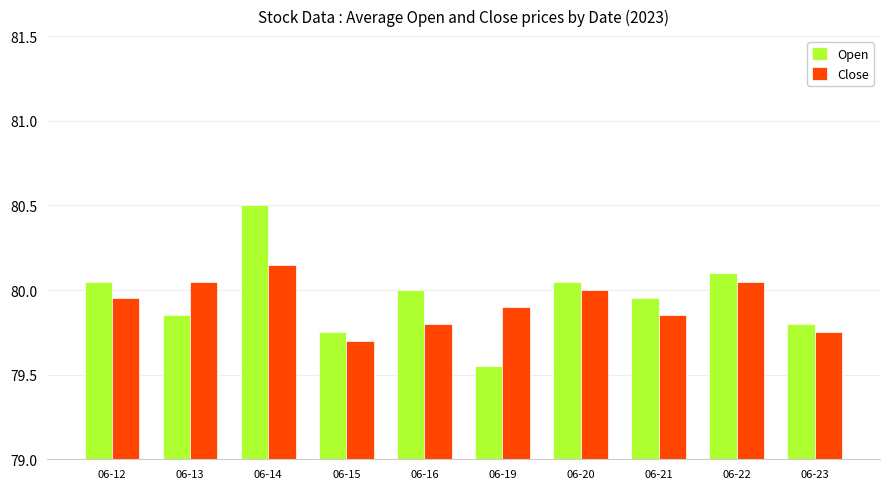

What is the sum of all Close values?

799.2